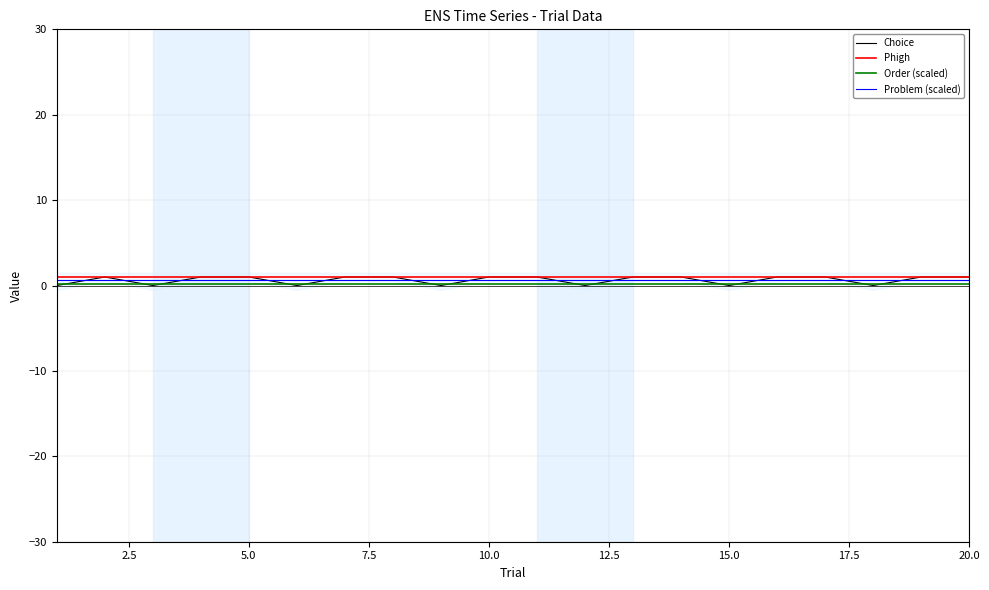

True or false: Order (scaled) and Phigh intersect in this chart.

False